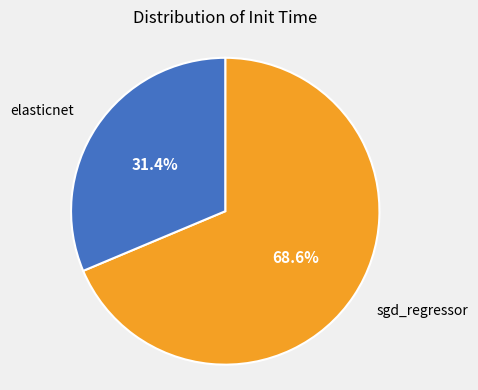

Is there any slice that represents more than half of the pie?

Yes